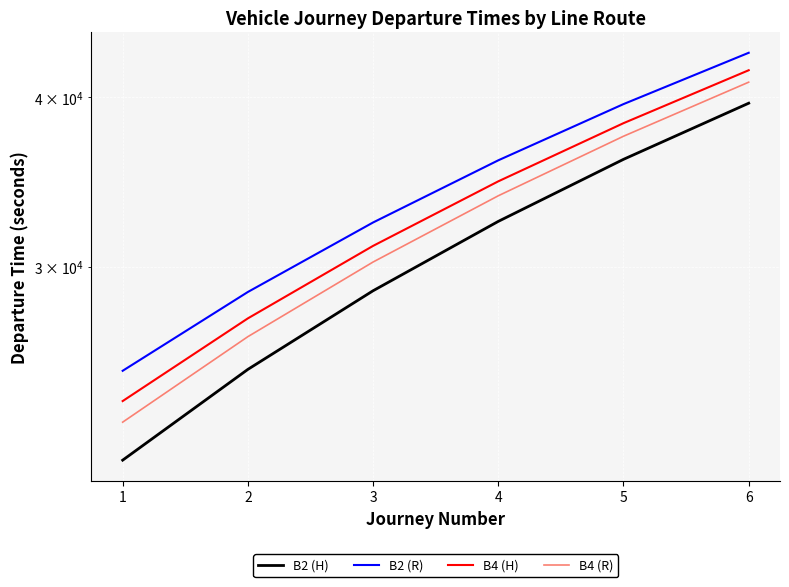

At which label is B4 (H) closest to 32880?

3